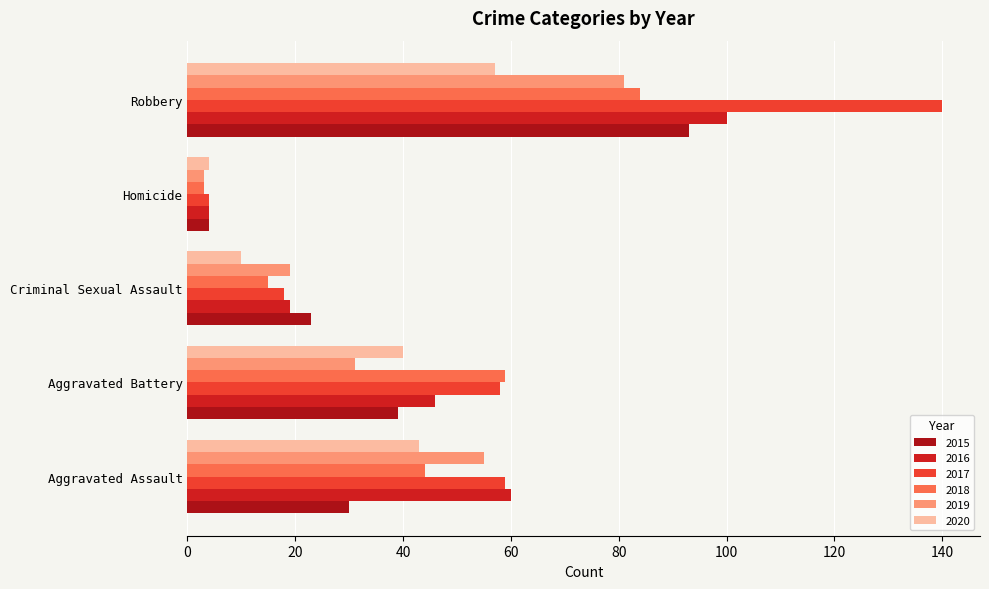

What value does the 2017 series have at Robbery, to the nearest 10?

140